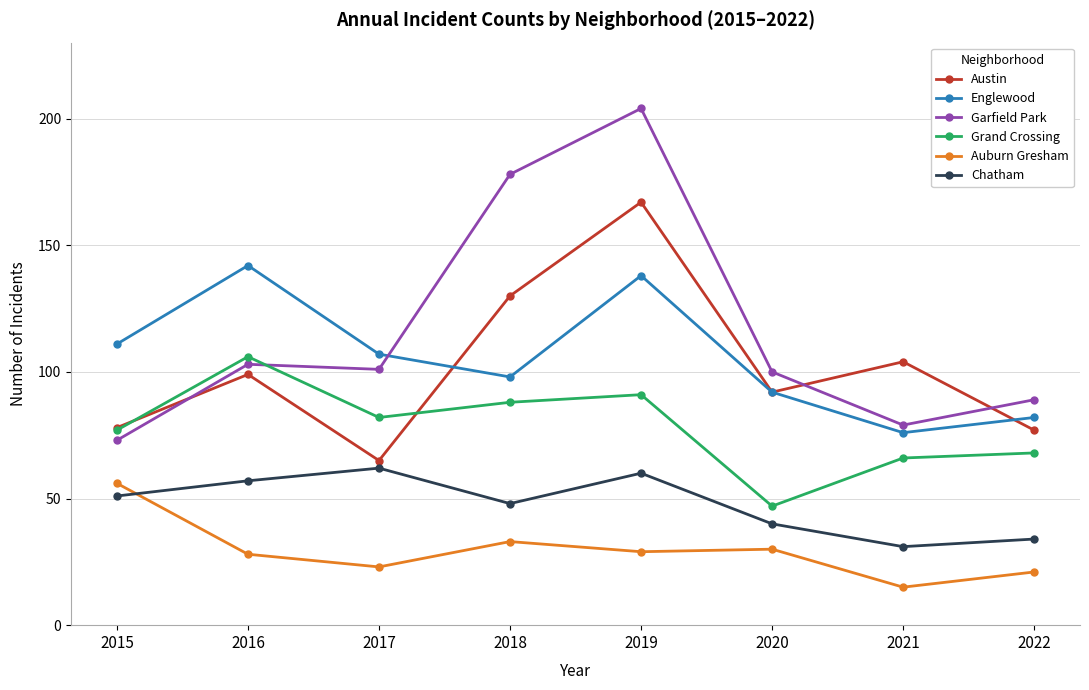

True or false: Auburn Gresham and Chatham intersect in this chart.

True